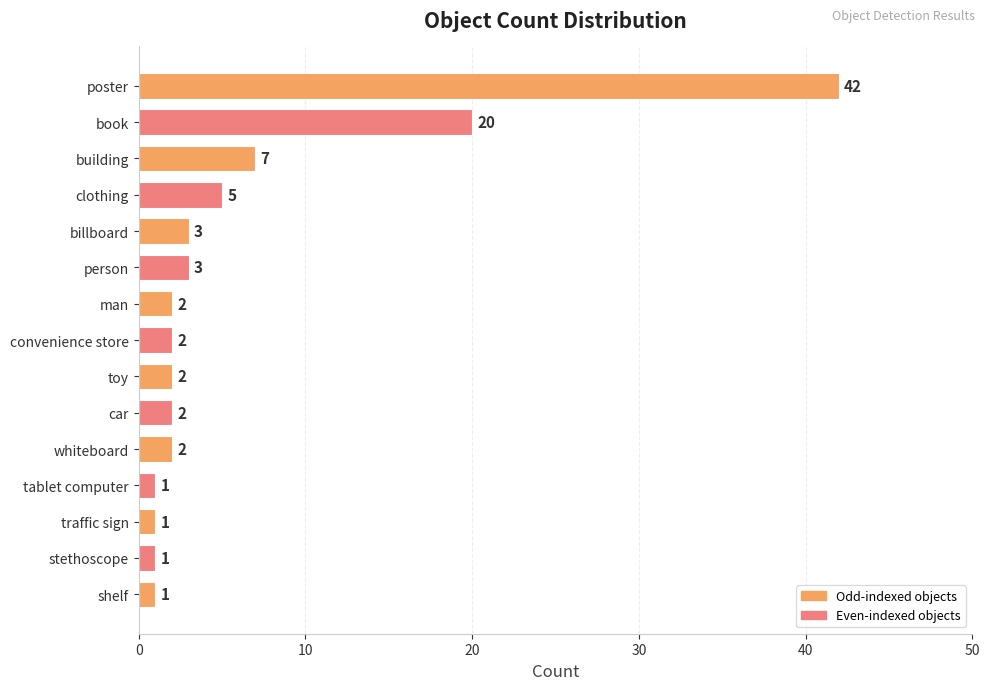

Reading top to bottom, extract all data points from this chart.

42	20	7	5	3	3	2	2	2	2	2	1	1	1	1